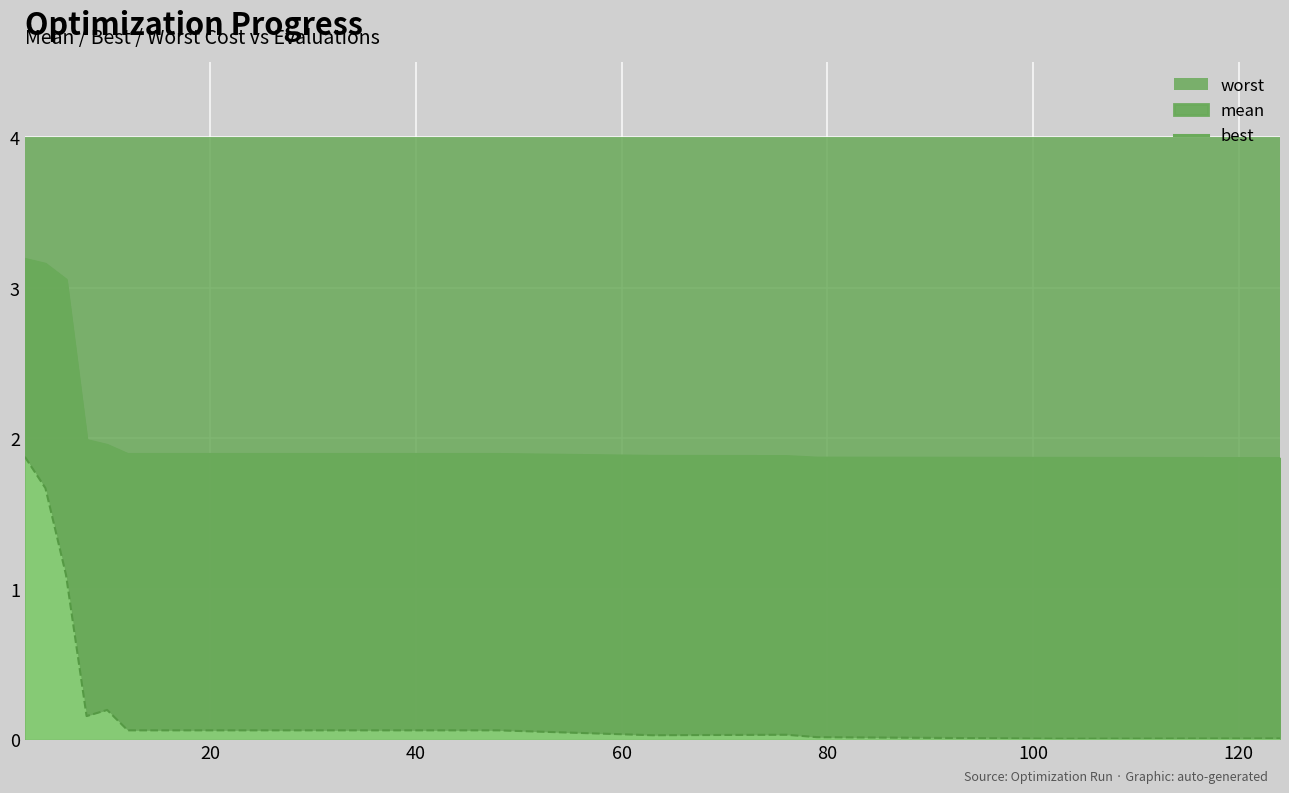

What is the value of the best point at the 15th from the left?

0.1